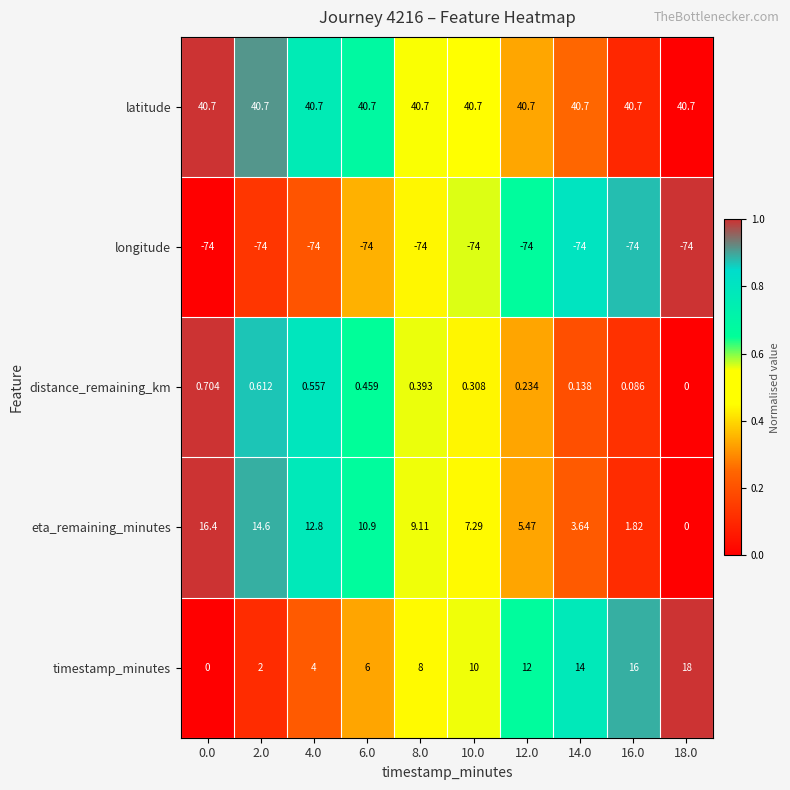

What is the difference between the highest and lowest values at 16.0?

114.7